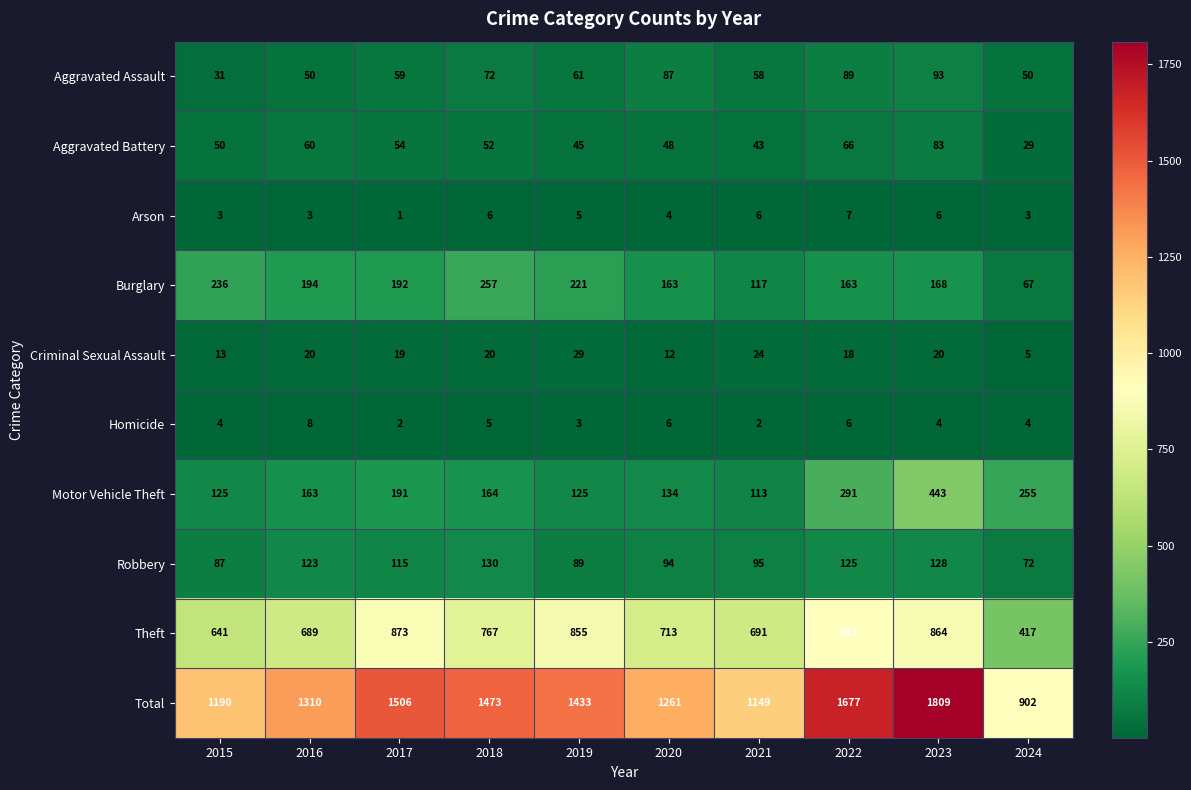

Rank the series by their maximum value, from lowest to highest.

Arson, Homicide, Criminal Sexual Assault, Aggravated Battery, Aggravated Assault, Robbery, Burglary, Motor Vehicle Theft, Theft, Total